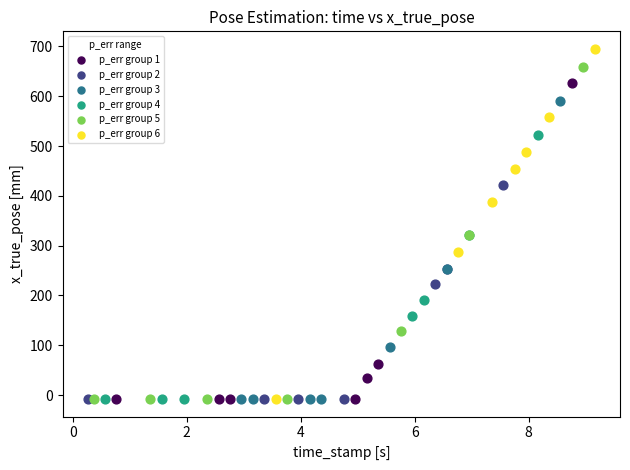

Which series reaches the maximum Y coordinate?

p_err group 6